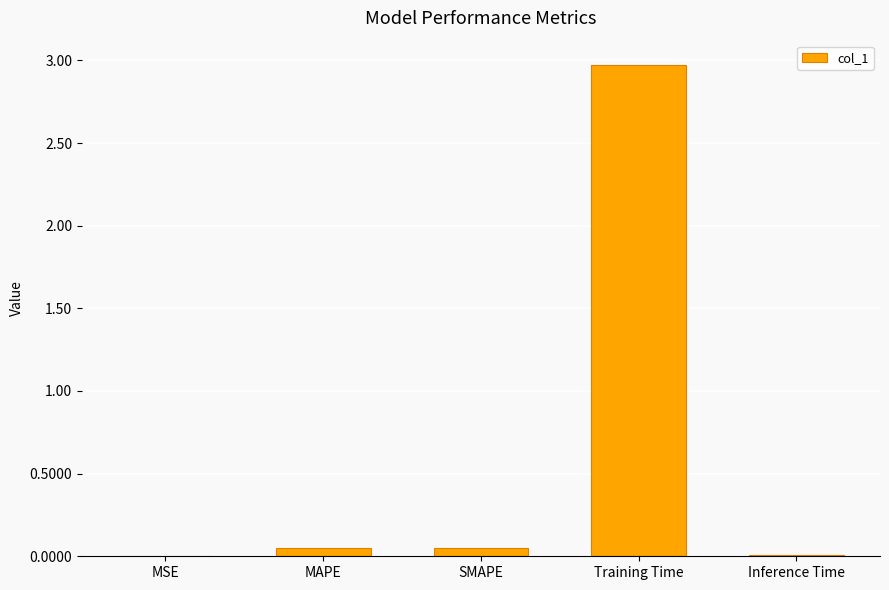

What is the greatest value displayed?

3.0